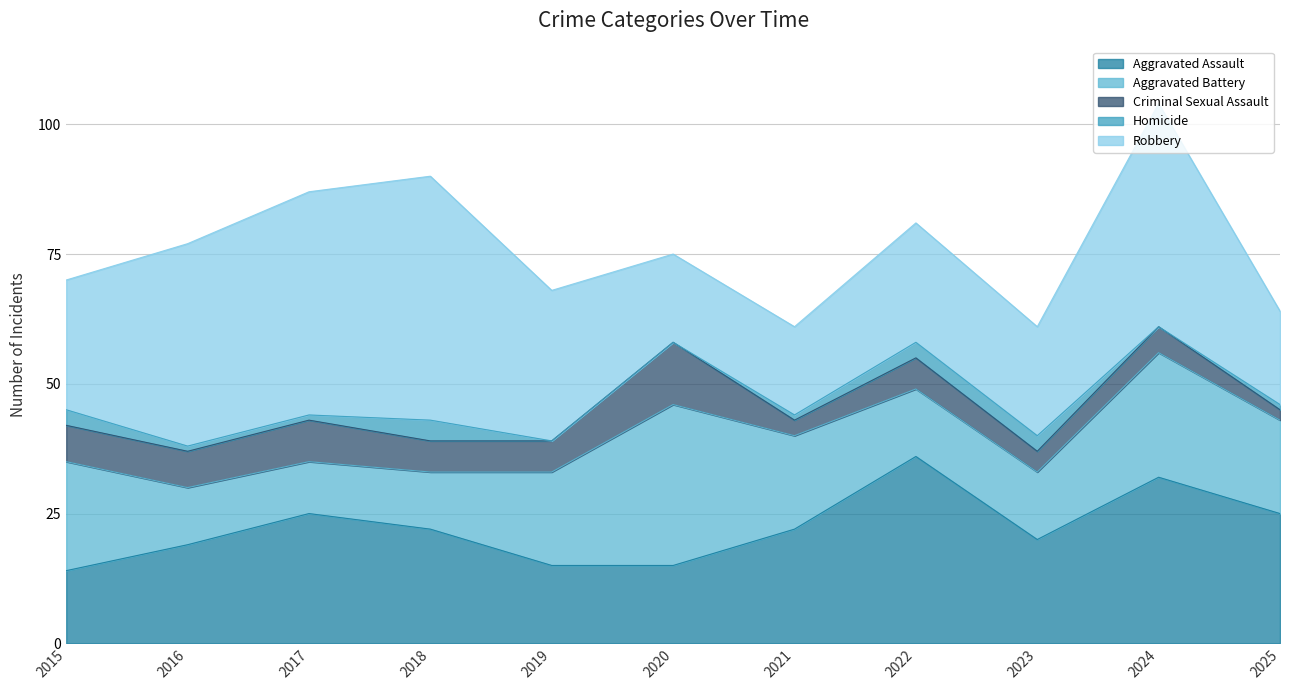

Is the value of Aggravated Assault at 2021 greater than the value of Aggravated Battery at 2015?

Yes